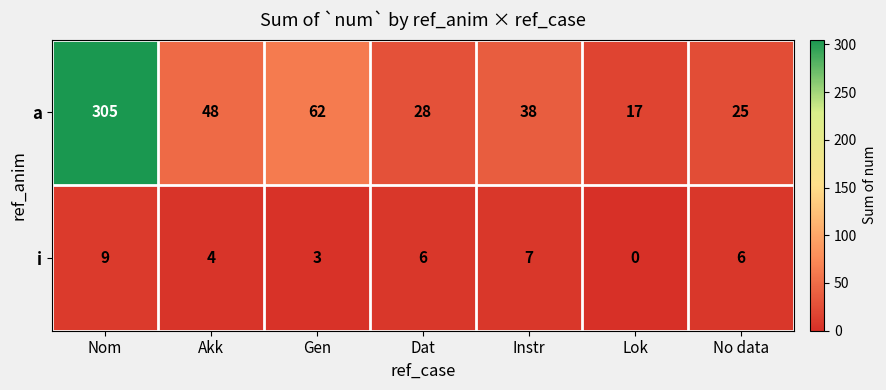

Which category has the lowest value across all series?

Lok